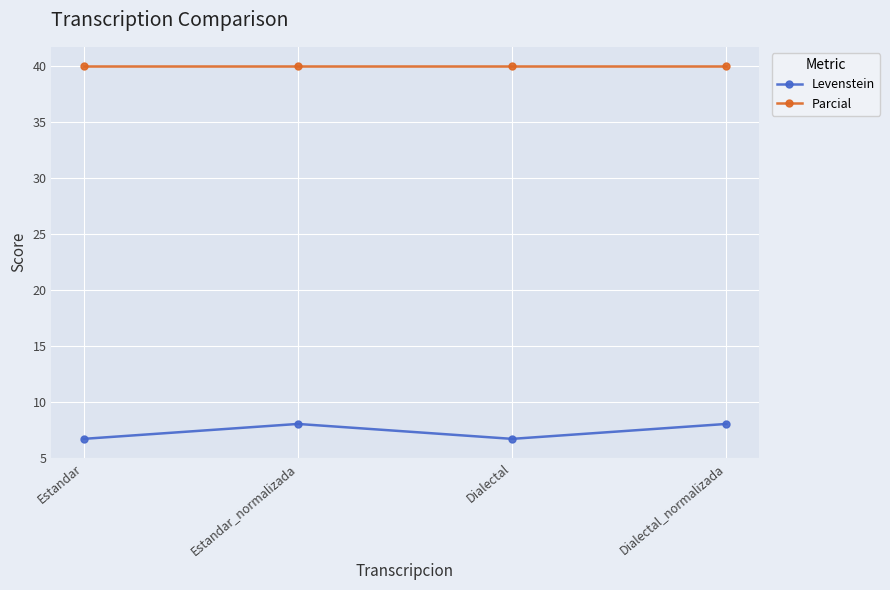

What is the highest value of the Levenstein series?

8.0